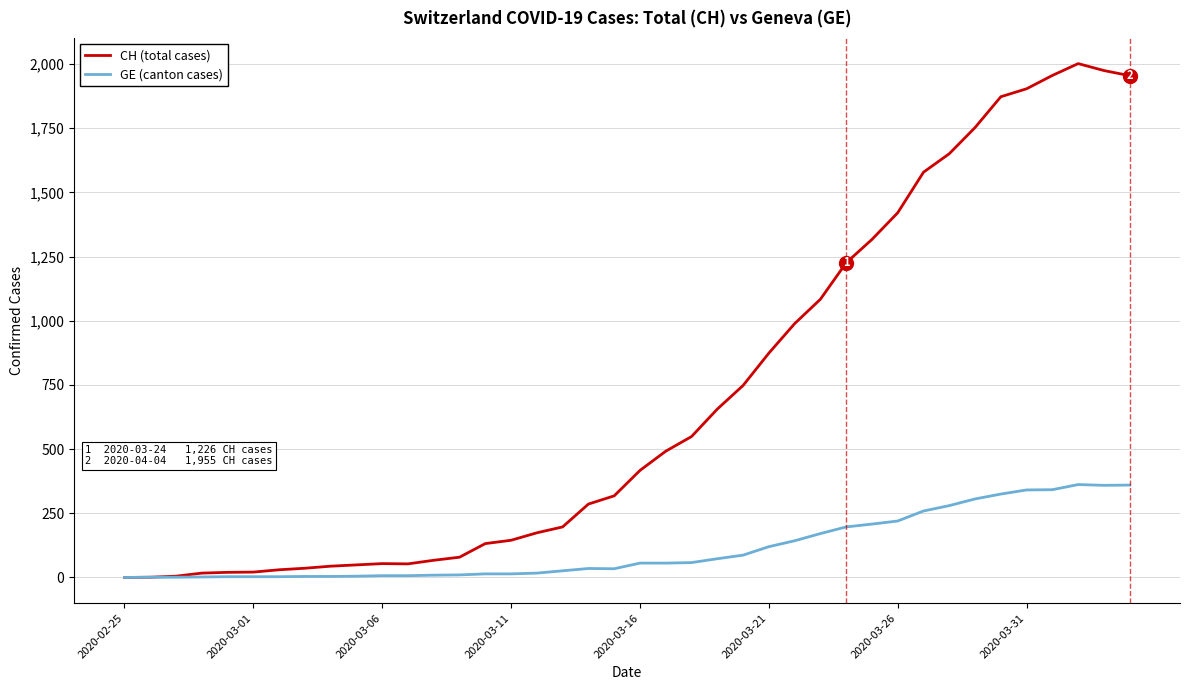

Which series has the largest range (max minus min)?

CH (total cases)